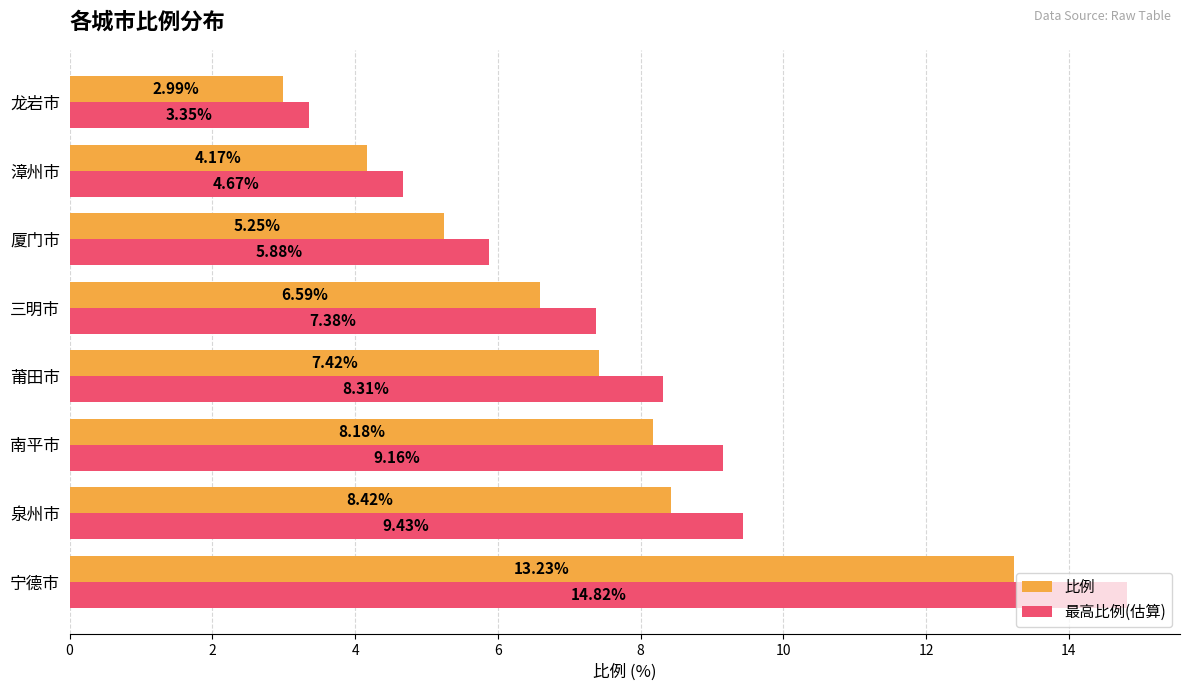

List the series in order of their overall mean, lowest first.

比例, 最高比例(估算)